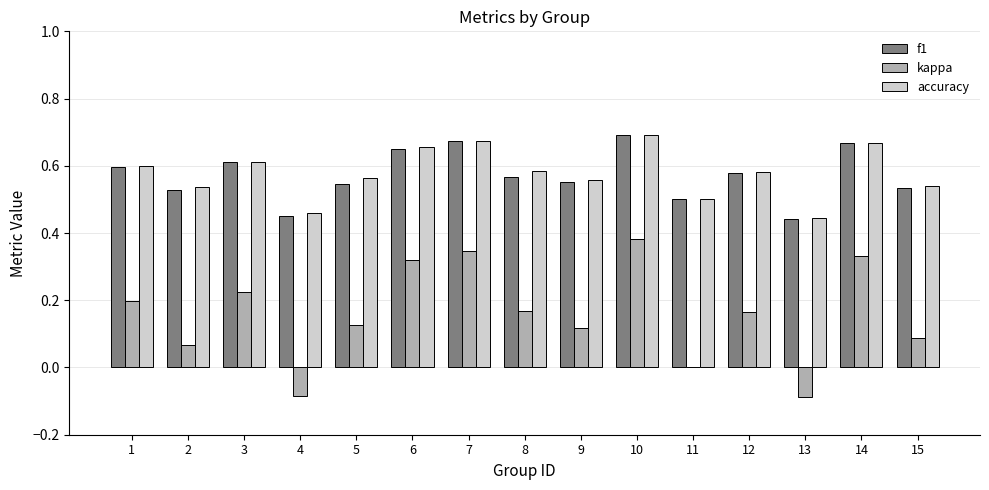

At which category does the chart reach its peak across all series?

10